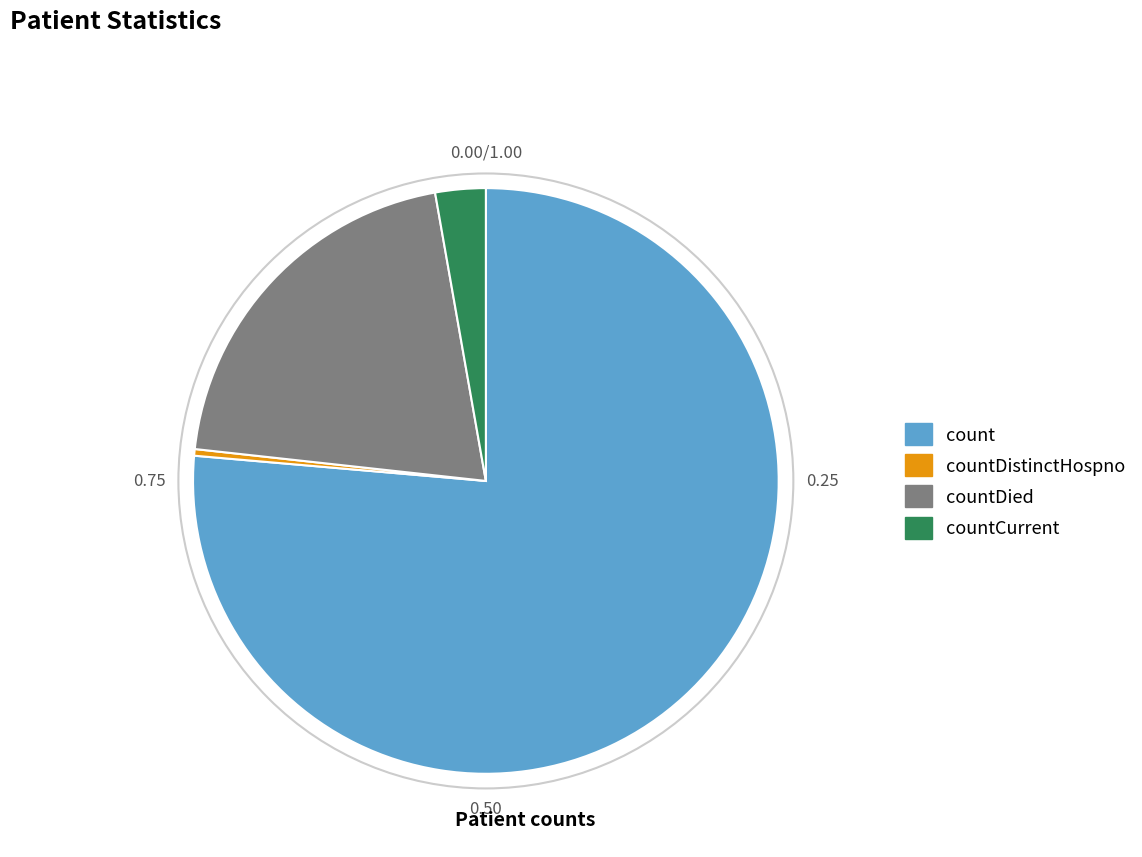

How many segments does this pie chart have?

4